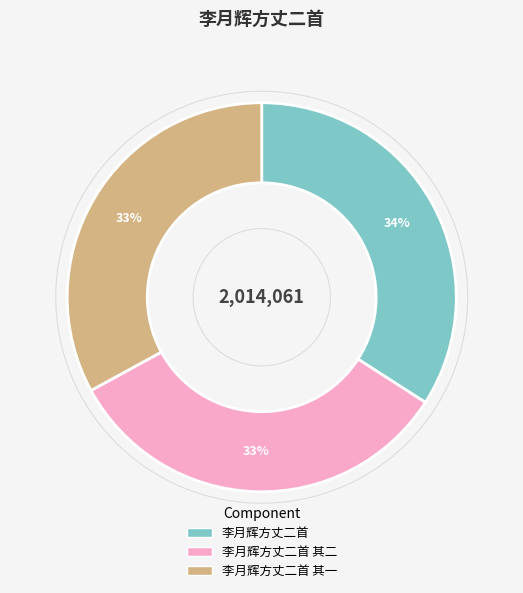

Combined, do 李月辉方丈二首 and 李月辉方丈二首 其二 account for over 50%?

Yes